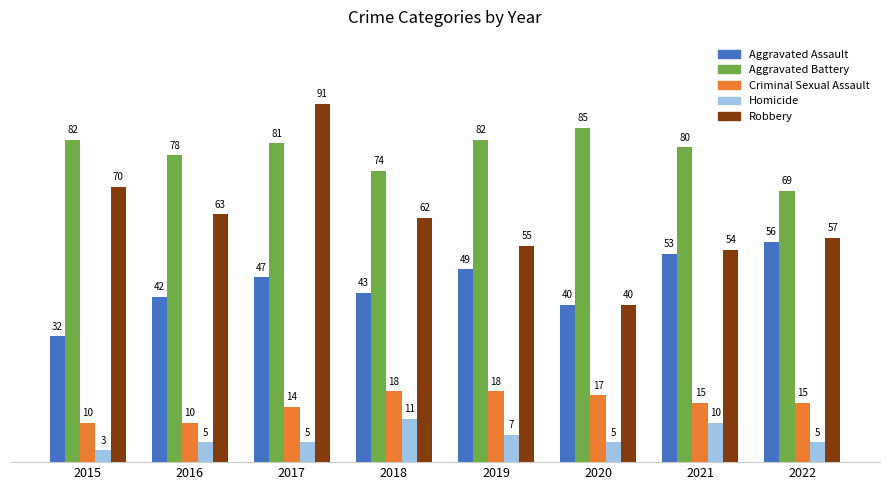

True or false: Homicide has a value of 17 at 2021.

False